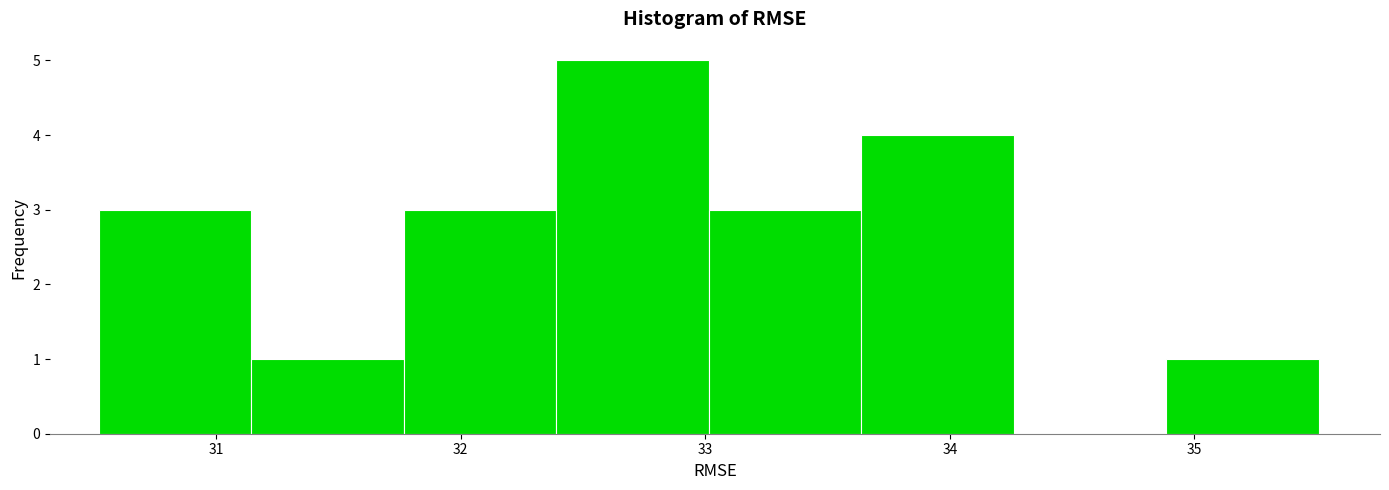

Reading left to right, list every bar in this chart as the range it spans on the x-axis followed by its height. Neither the bar edges nor the heights are printed on the chart, so give them approximately, as read against the axes.

30.5 to 31.1: 3
31.1 to 31.8: 1
31.8 to 32.4: 3
32.4 to 33.0: 5
33.0 to 33.6: 3
33.6 to 34.3: 4
34.3 to 34.9: 0
34.9 to 35.5: 1